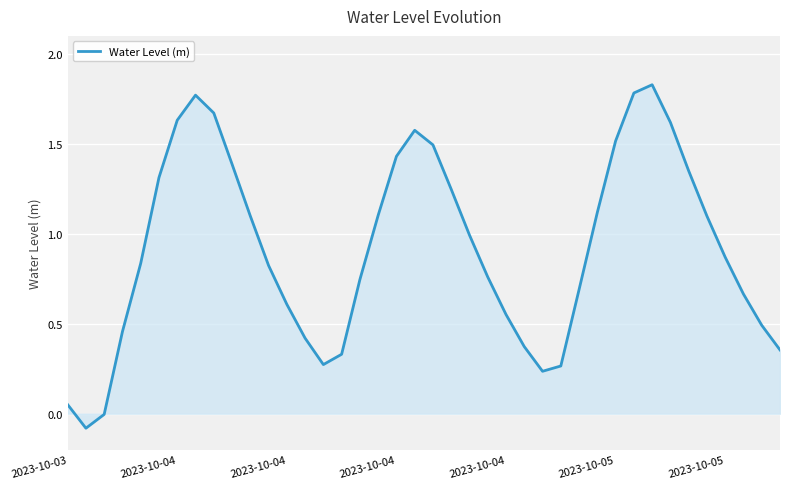

Does the chart have visible grid lines?

Yes